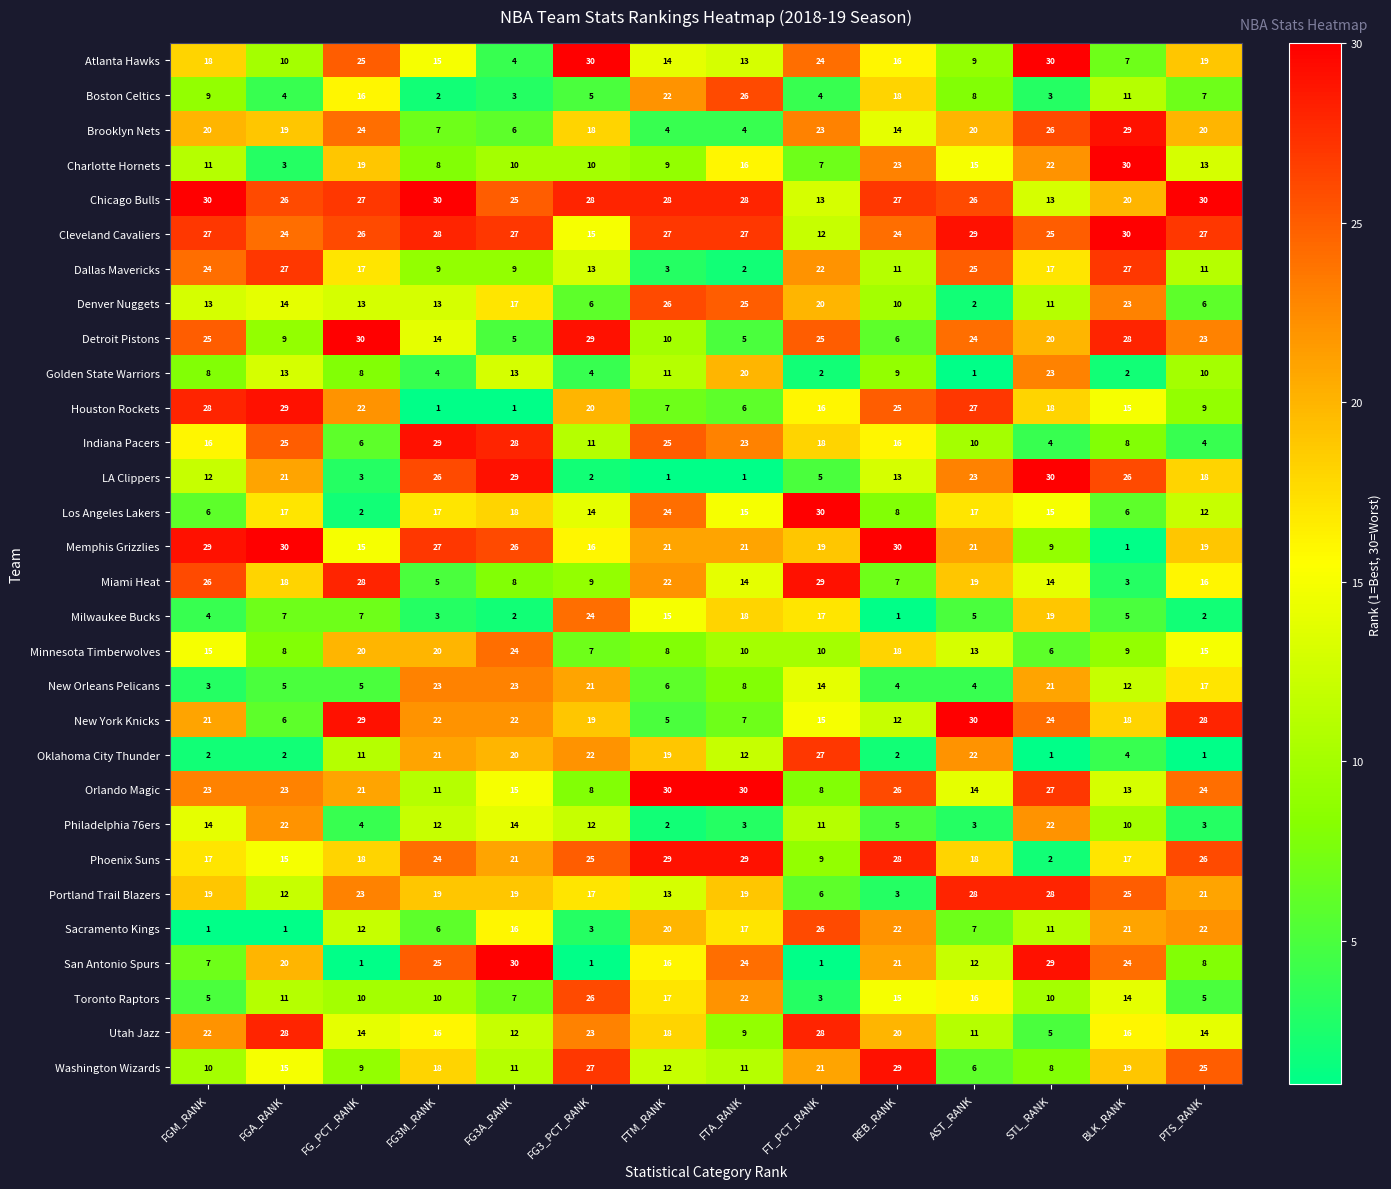

What is the approximate value of Brooklyn Nets at FG3A_RANK, to the nearest 5?

5